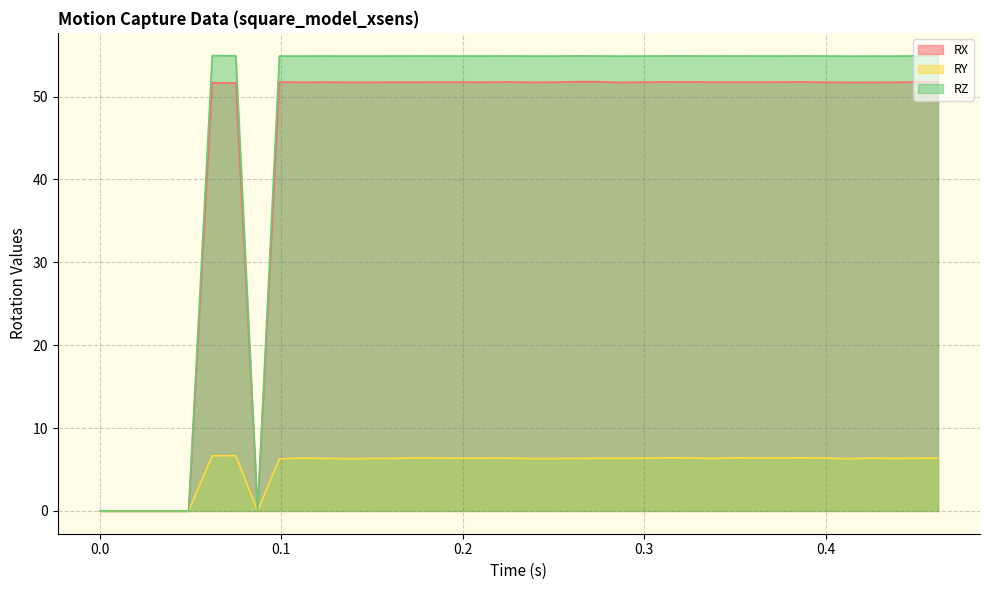

At 0.062, list the series in order from largest to smallest.

RZ, RX, RY